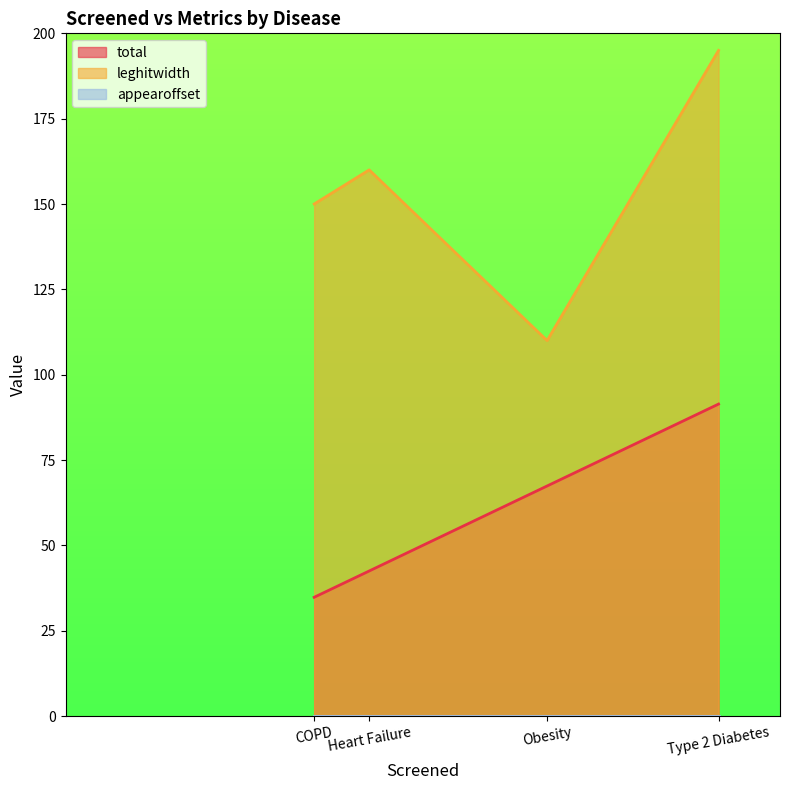

What is the maximum value shown in the chart?

195.0